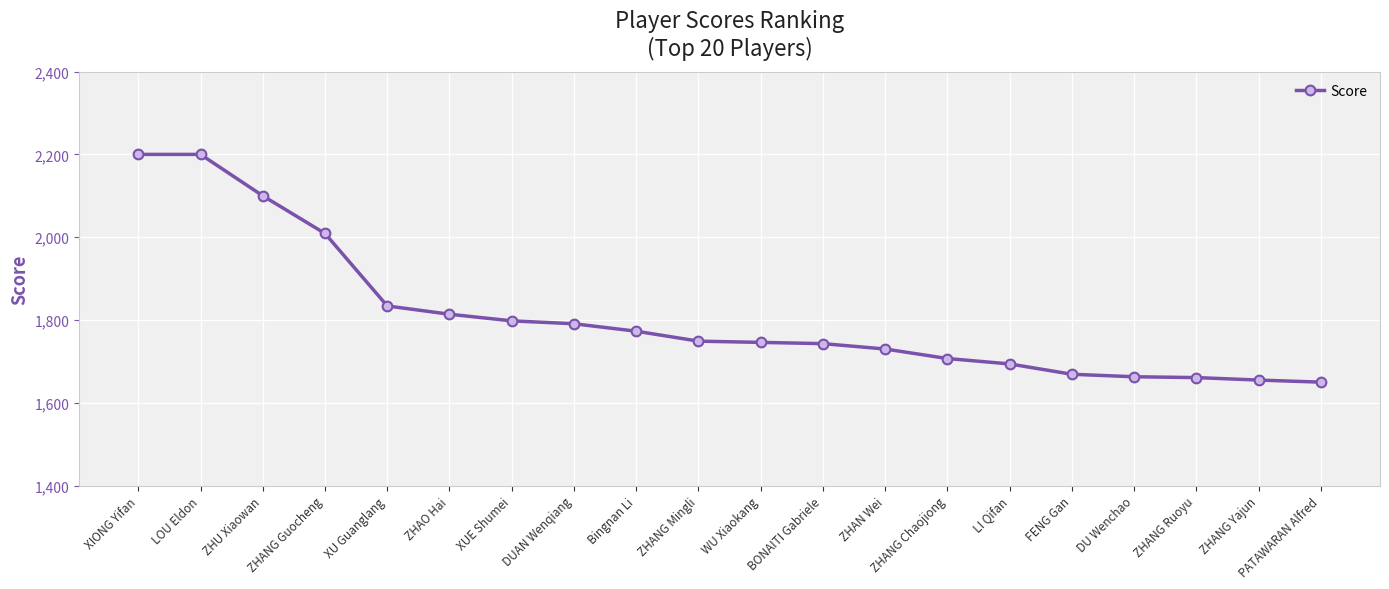

Is it true that the value at ZHU Xiaowan is 2100?

True